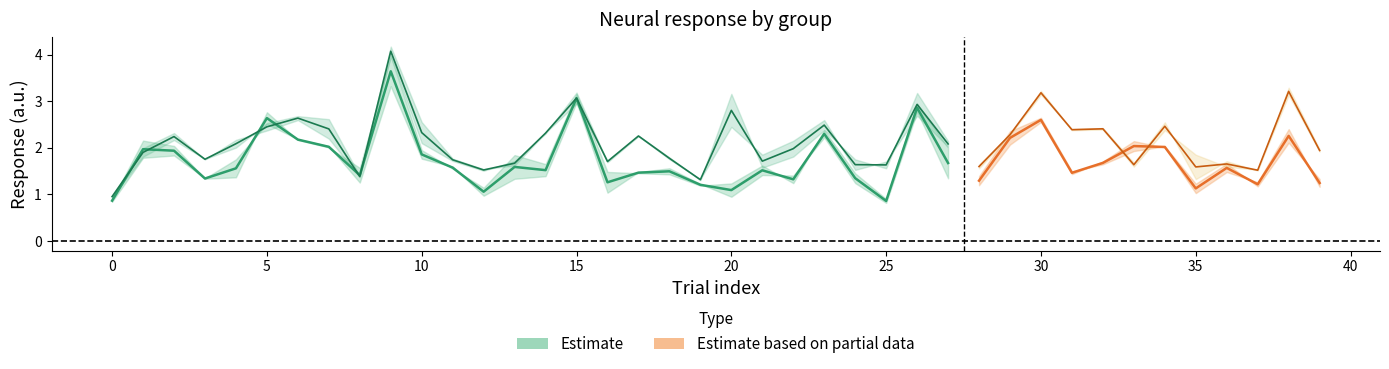

What is the sum of the d_G3_0_2 values at 31 and 21?

3.9